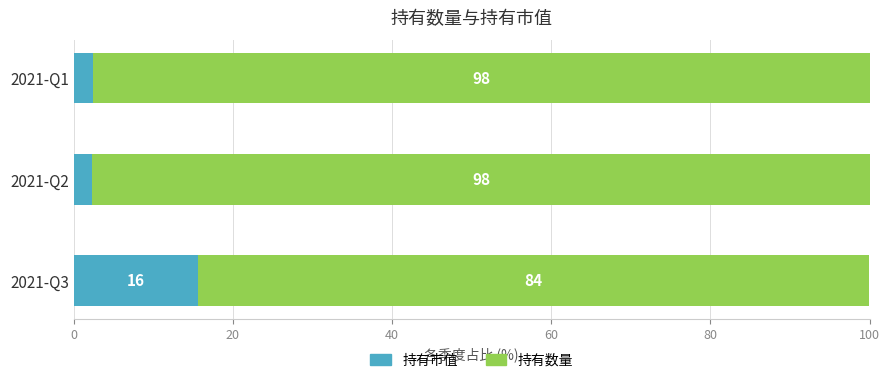

What is the total value across all series at 2021-Q3?

100.0